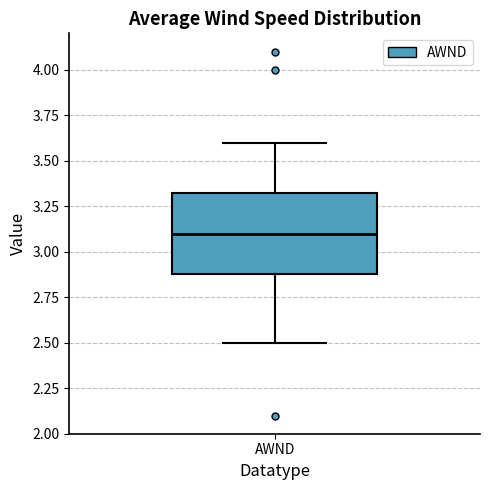

Read this box plot against the y-axis: the position of the median line, the range covered by the box, and the ends of both whiskers. The values are not printed on the chart, so give them approximately, as read against the axis.

median 3.10, box 2.90 to 3.35, whiskers 2.50 to 3.60